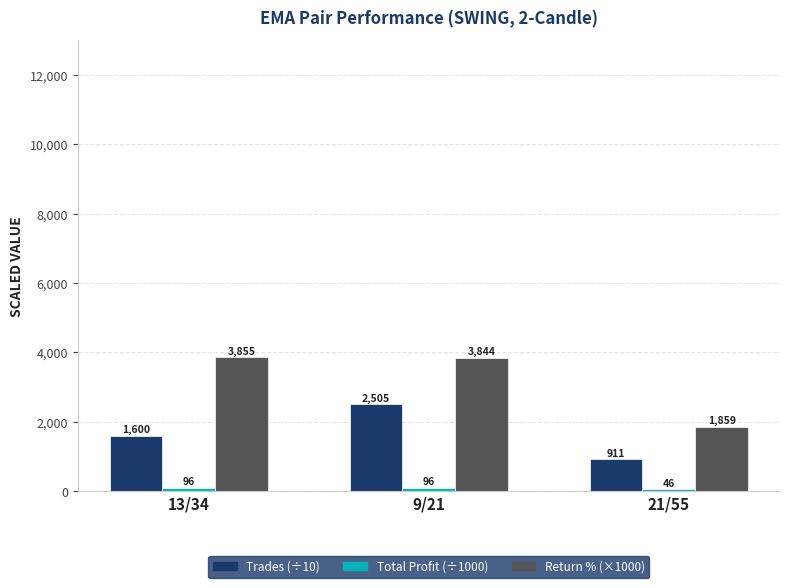

Count the number of categories in the chart.

3